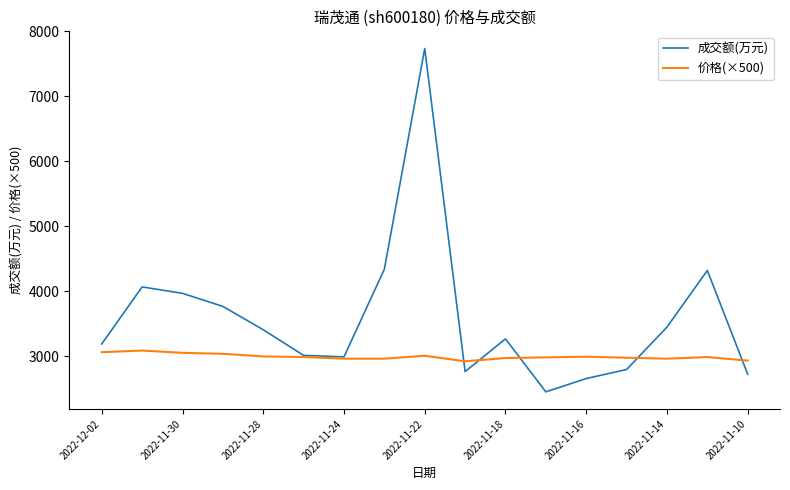

What is the smallest value displayed?

2449